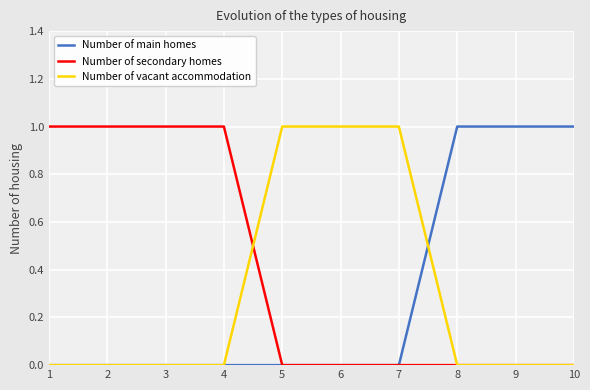

What is the spread (max minus min) of values at 1?

1